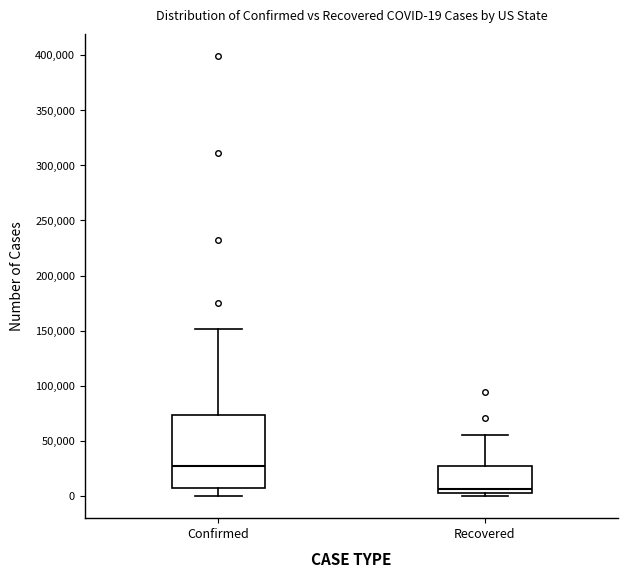

Comparing the boxes themselves (not the whiskers), which one is the tallest?

Confirmed